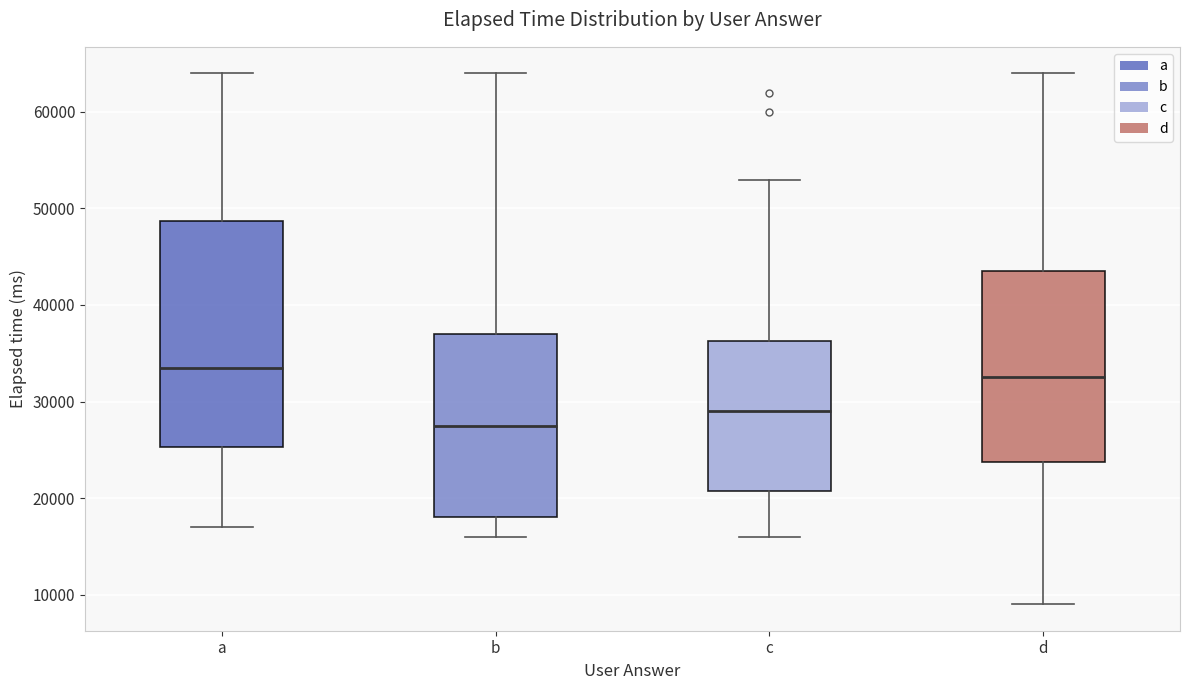

Which box's median line is the lowest?

b